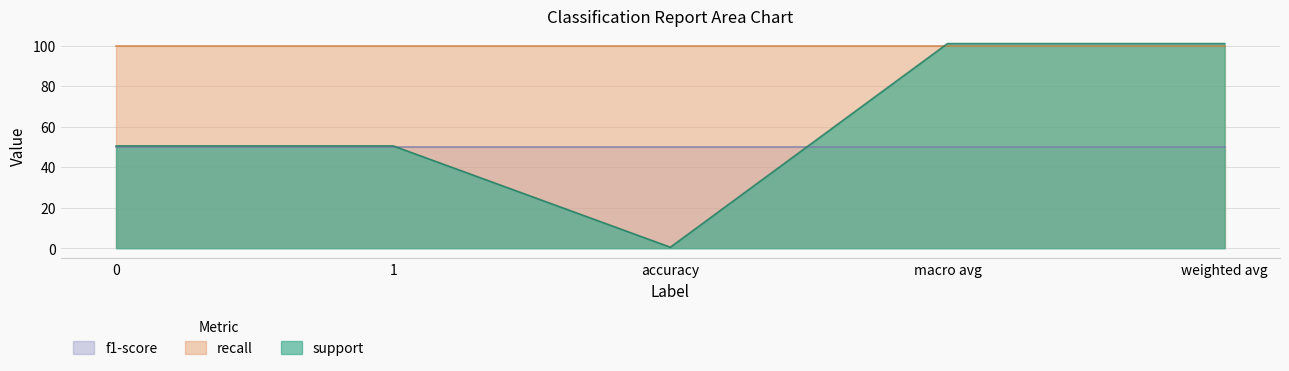

What position from the left is weighted avg?

5